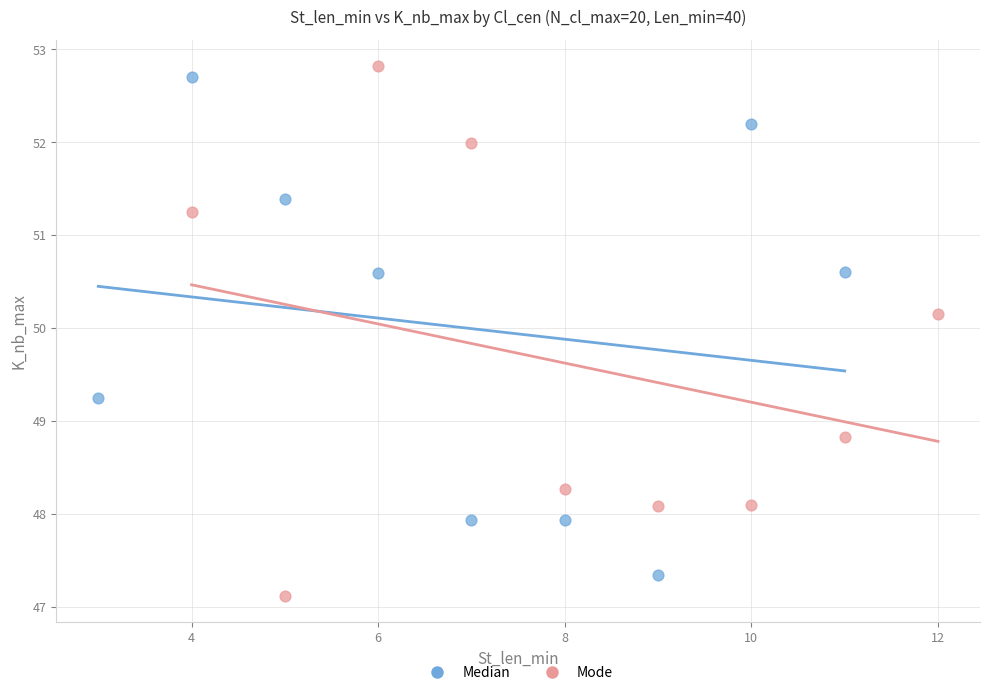

Which series reaches the maximum Y coordinate?

Mode